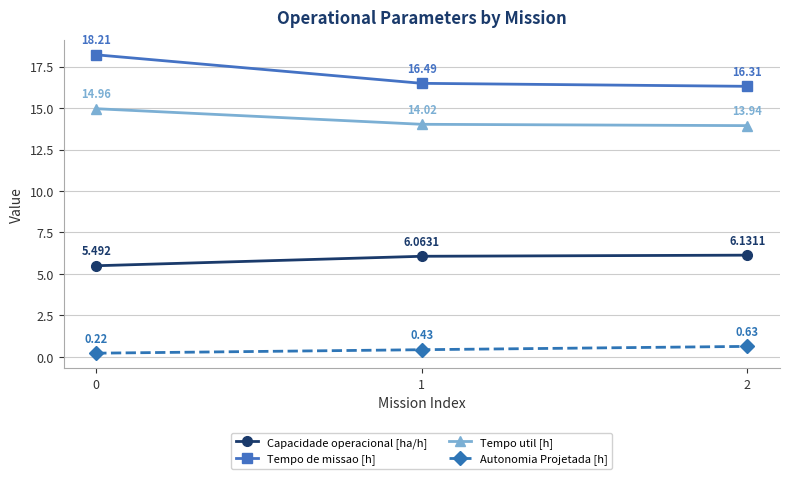

What is the difference between the Capacidade operacional [ha/h] values at 2 and 1?

0.1